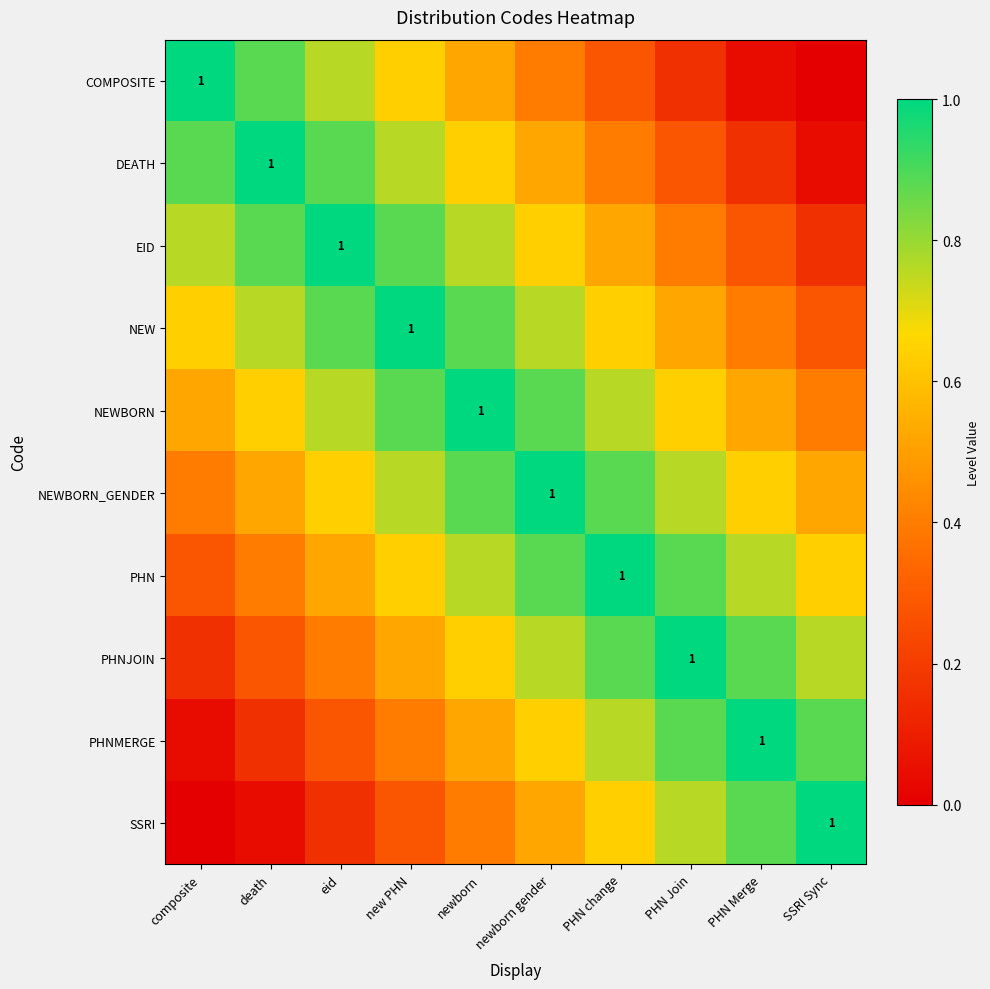

Is it true that NEWBORN equals 1.2 at eid?

False